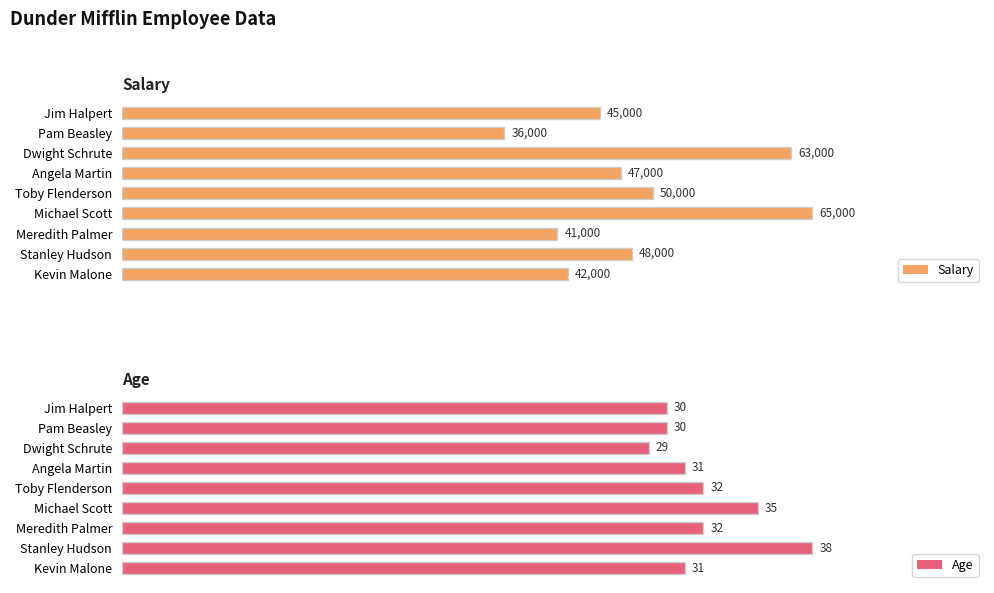

At which label does Age reach its minimum?

Dwight Schrute